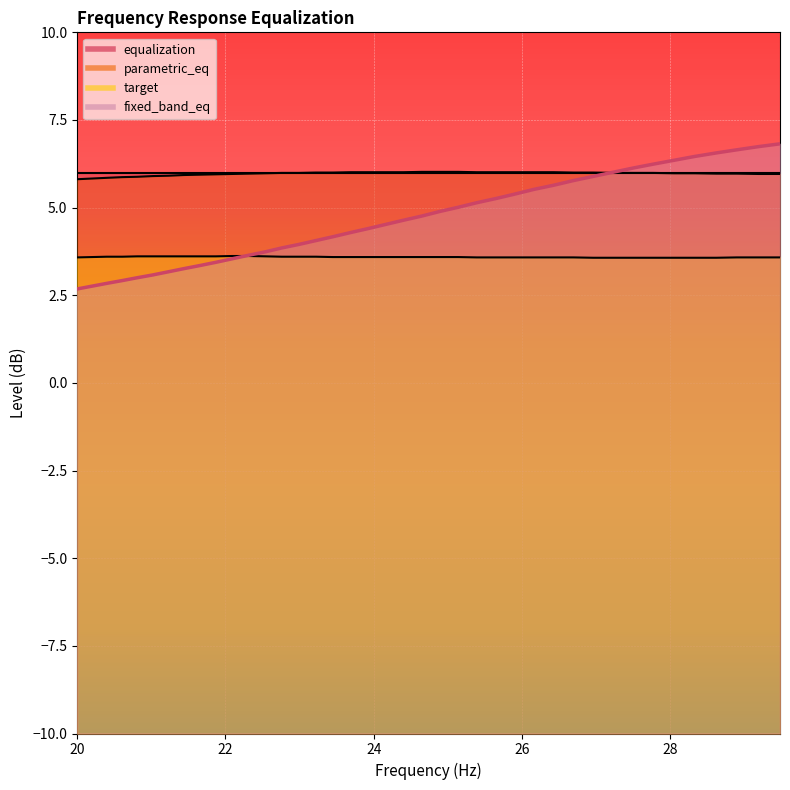

What is the average value of the parametric_eq series?

6.0